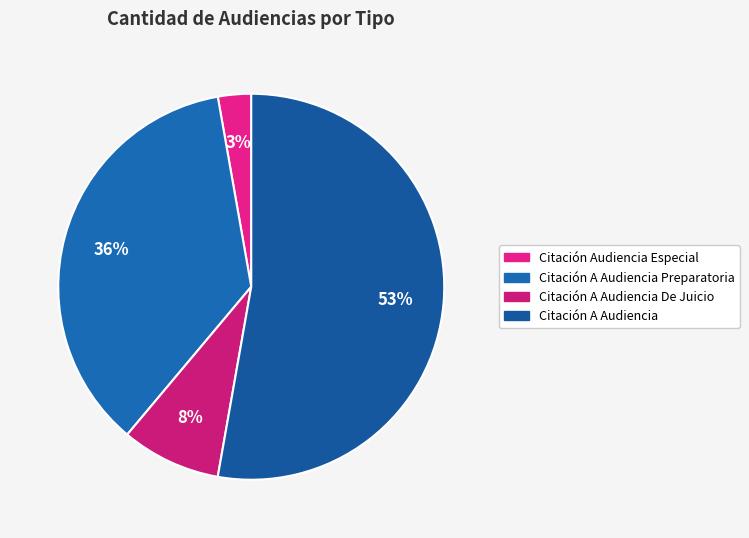

To the nearest percent, what is the difference between the largest and smallest slice percentages?

50%